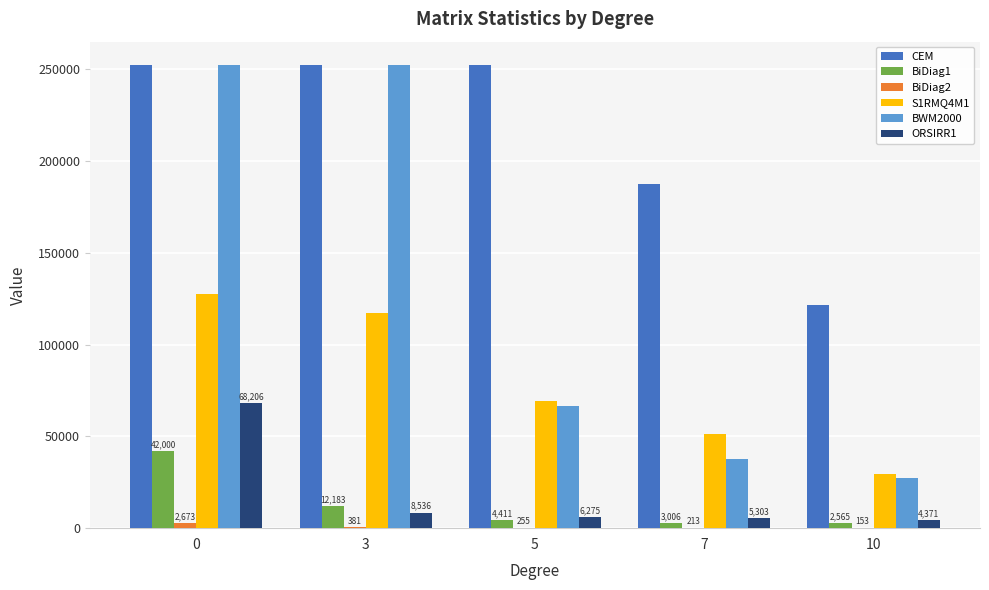

Count the number of categories in the chart.

5